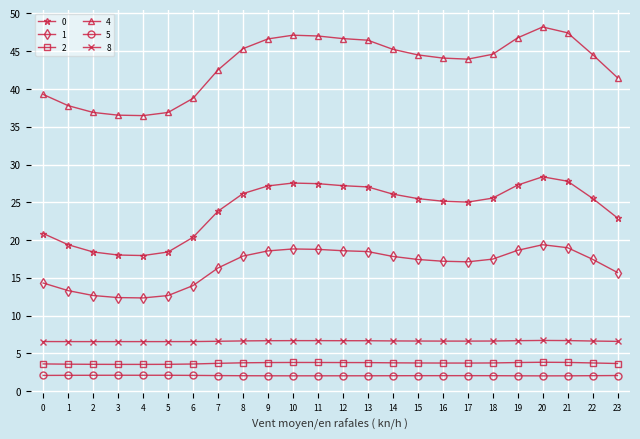

What is the spread (max minus min) of values at 5?

34.8